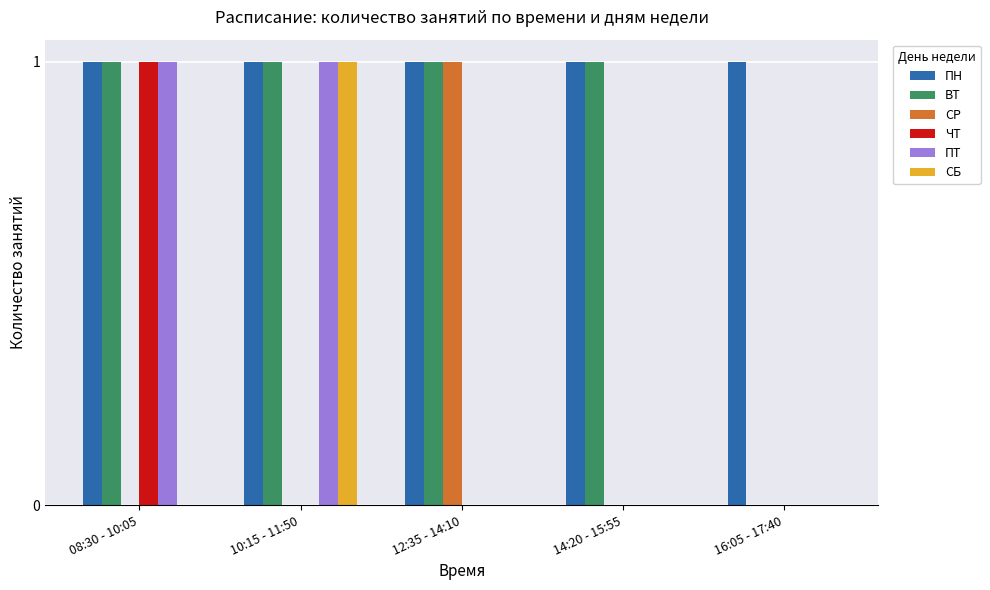

Which series has the largest total across all categories?

ПН